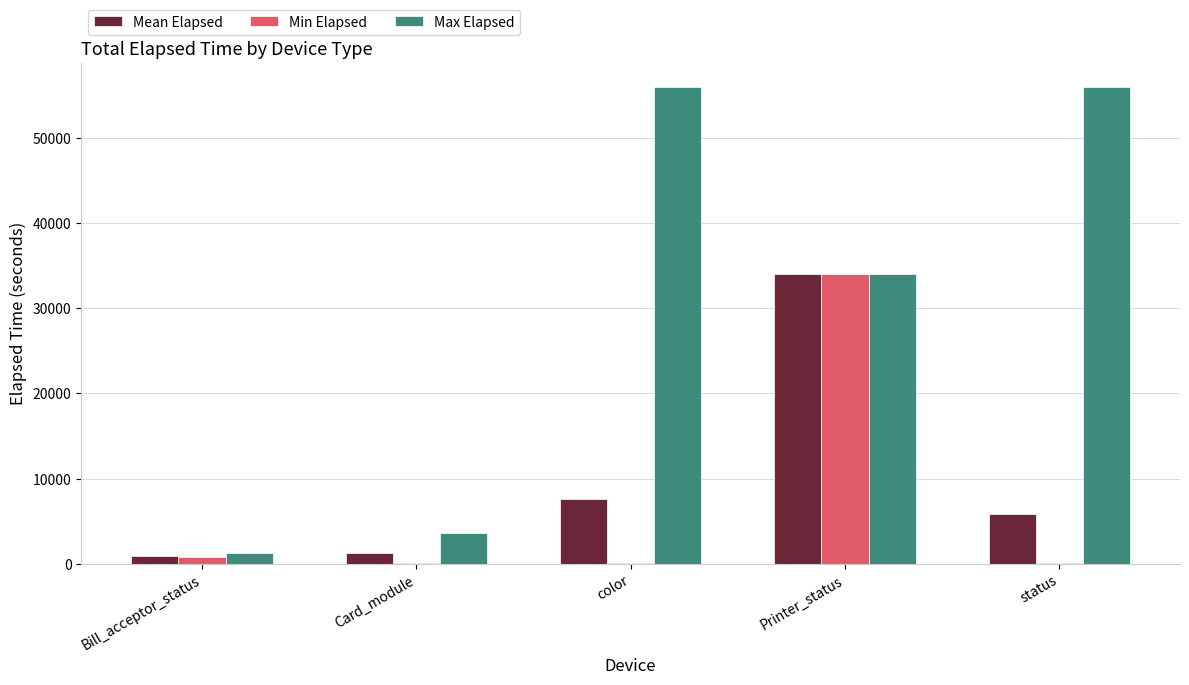

Which series changed the most between Bill_acceptor_status and status?

Max Elapsed